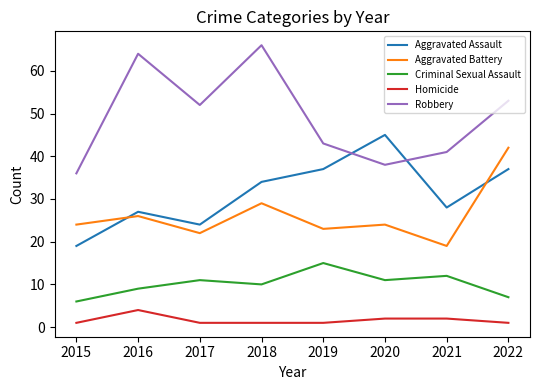

Reading left to right, list all the values displayed in this chart.

Aggravated Assault: 2015=19	2016=27	2017=24	2018=34	2019=37	2020=45	2021=28	2022=37
Aggravated Battery: 2015=24	2016=26	2017=22	2018=29	2019=23	2020=24	2021=19	2022=42
Criminal Sexual Assault: 2015=6	2016=9	2017=11	2018=10	2019=15	2020=11	2021=12	2022=7
Homicide: 2015=1	2016=4	2017=1	2018=1	2019=1	2020=2	2021=2	2022=1
Robbery: 2015=36	2016=64	2017=52	2018=66	2019=43	2020=38	2021=41	2022=53